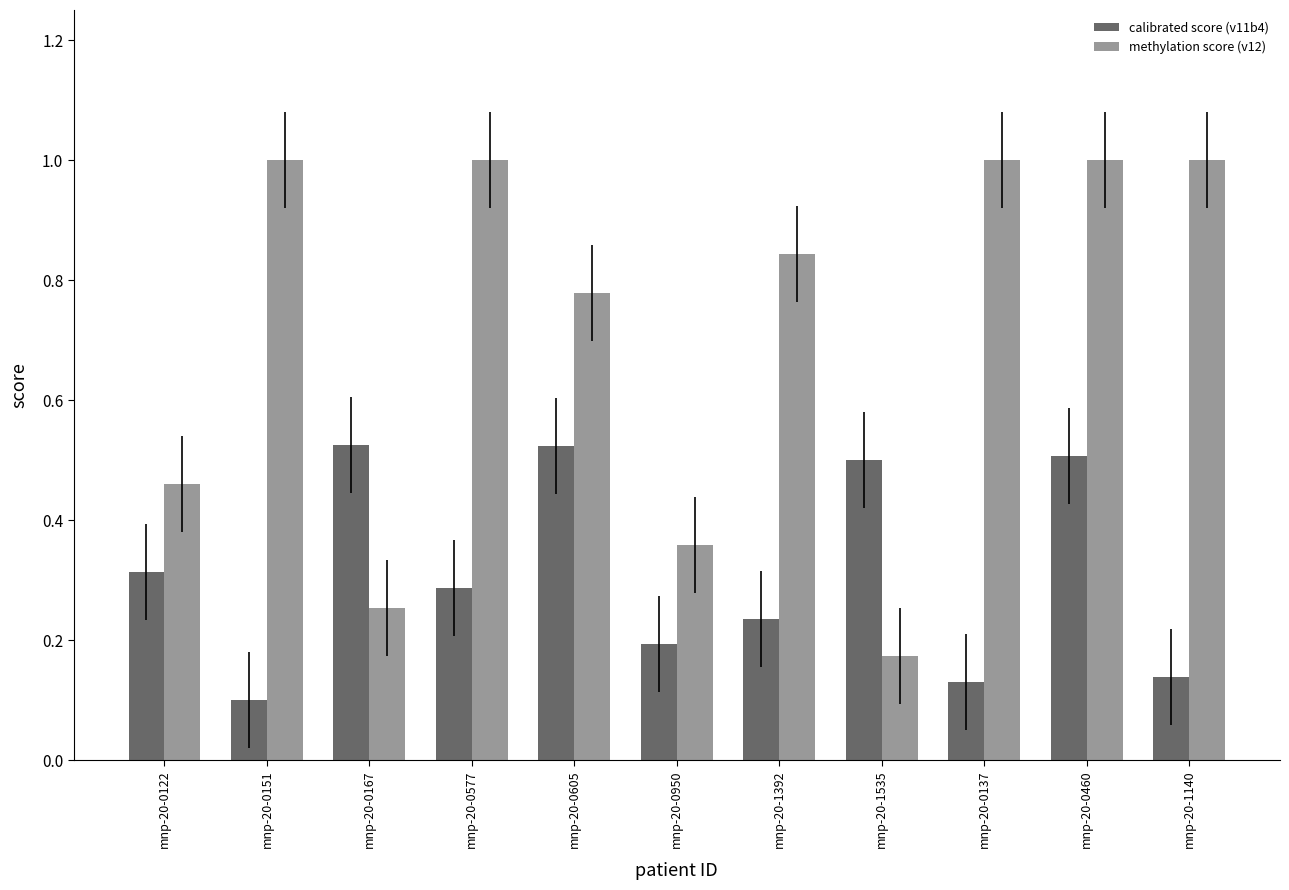

Between mnp-20-0137 and mnp-20-0460, which series saw the biggest shift?

calibrated score (v11b4)